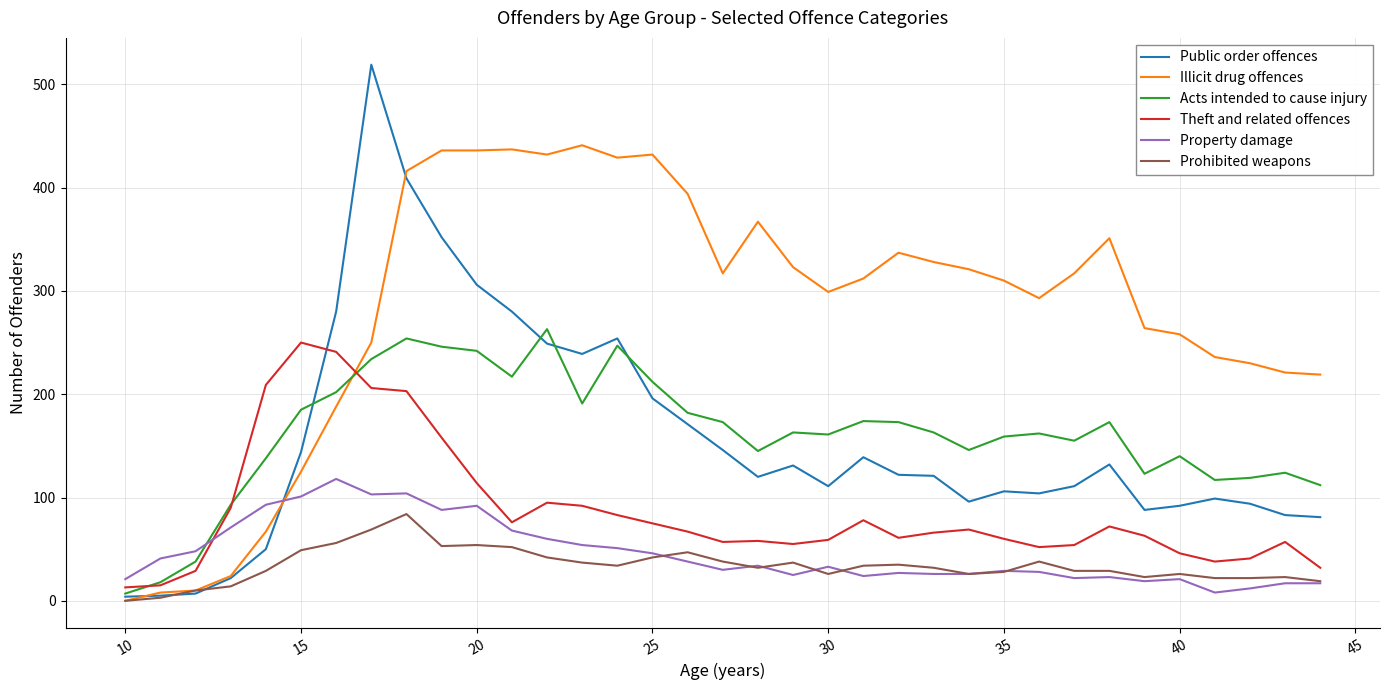

At how many categories does at least one series exceed 482?

1